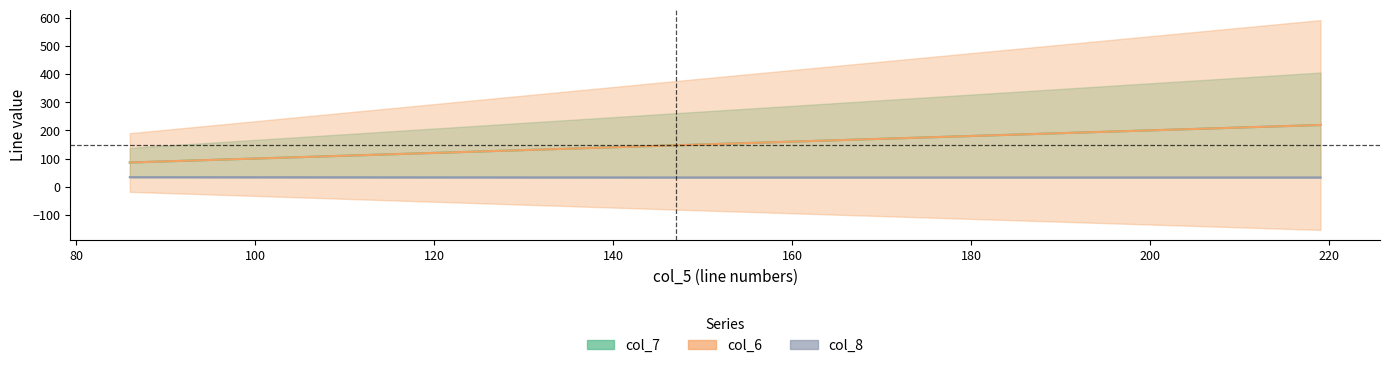

What is the difference between the second highest and minimum values in the col_7 series?

61